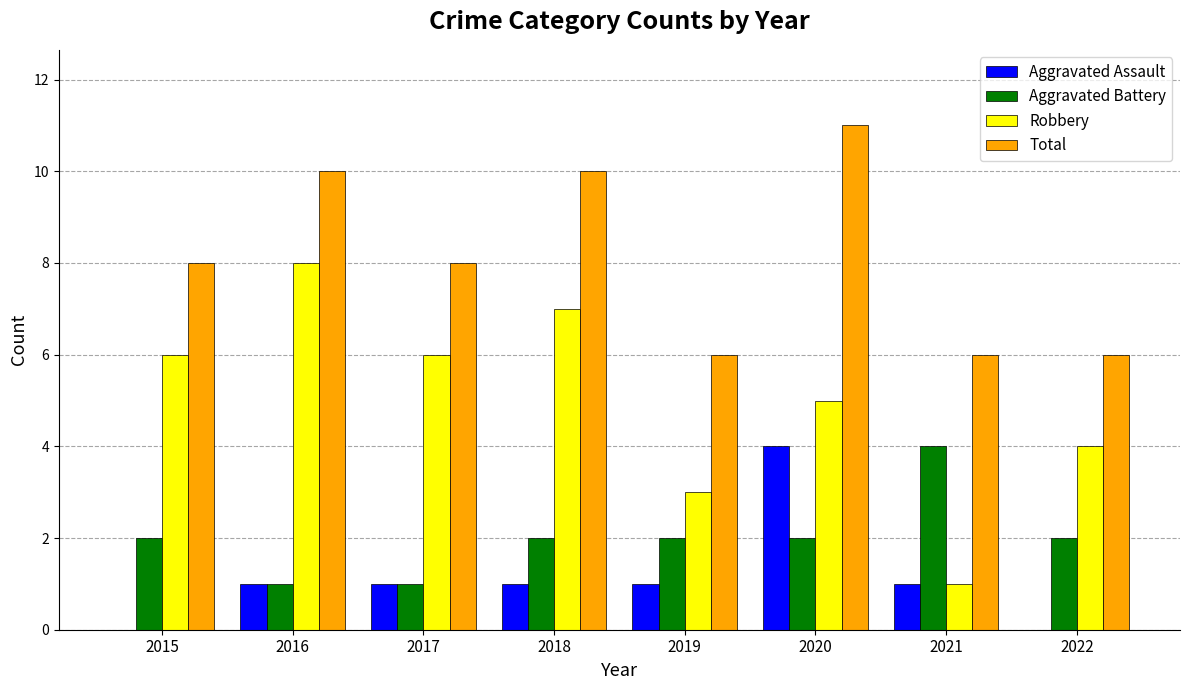

What is the approximate value of Total at 2019?

6